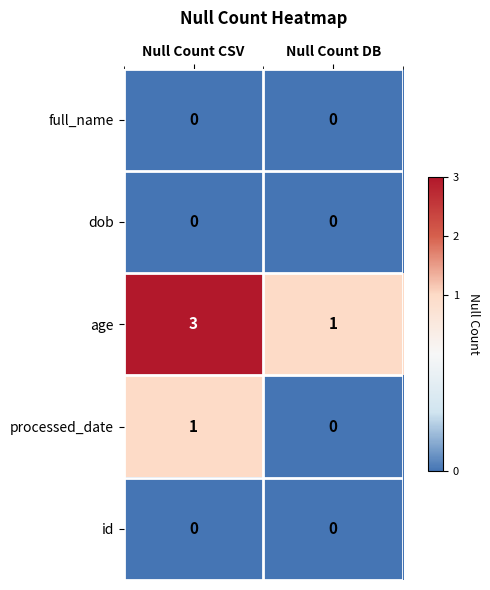

At which category is the sum across all series the highest?

Null Count CSV